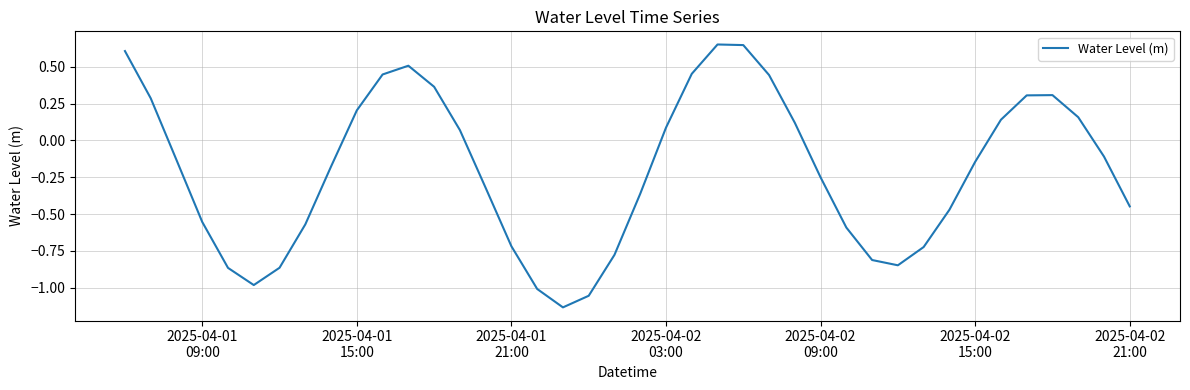

What is the minimum value shown in the chart?

-1.1